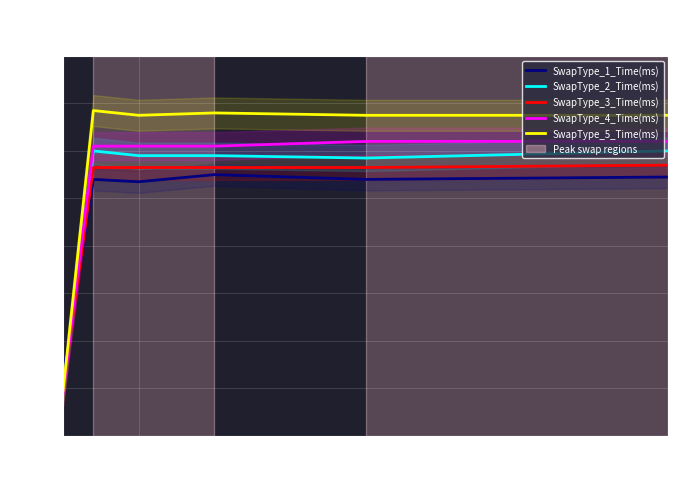

What is the value of the SwapType_2_Time(ms) point at the 3rd from the left?

118